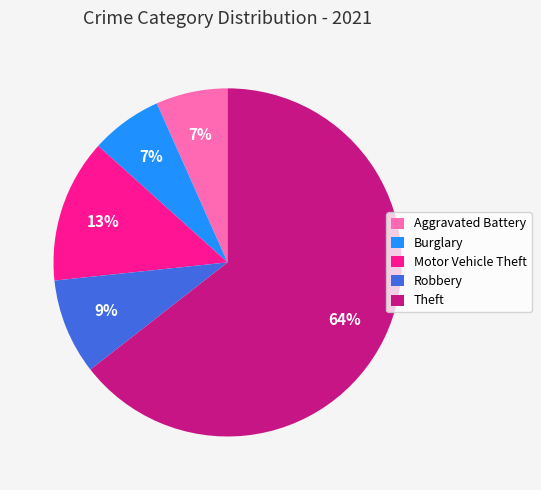

What percentage is the Burglary slice, to the nearest percent?

7%